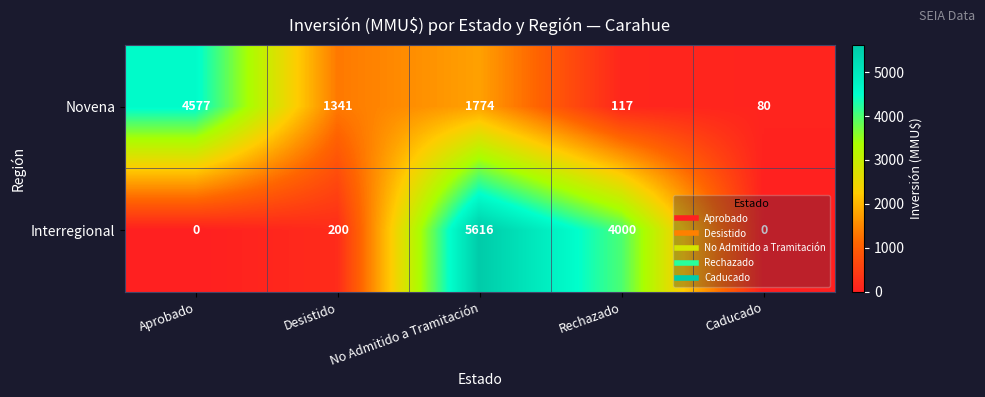

What is the difference between the Novena values at No Admitido a Tramitación and Caducado?

1694